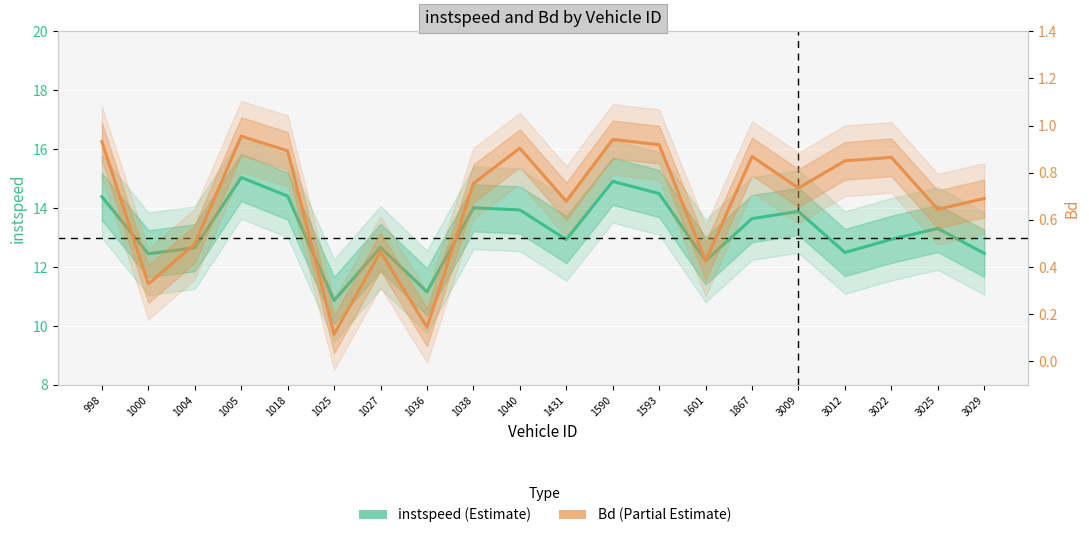

True or false: Bd and instspeed cross at least once.

False